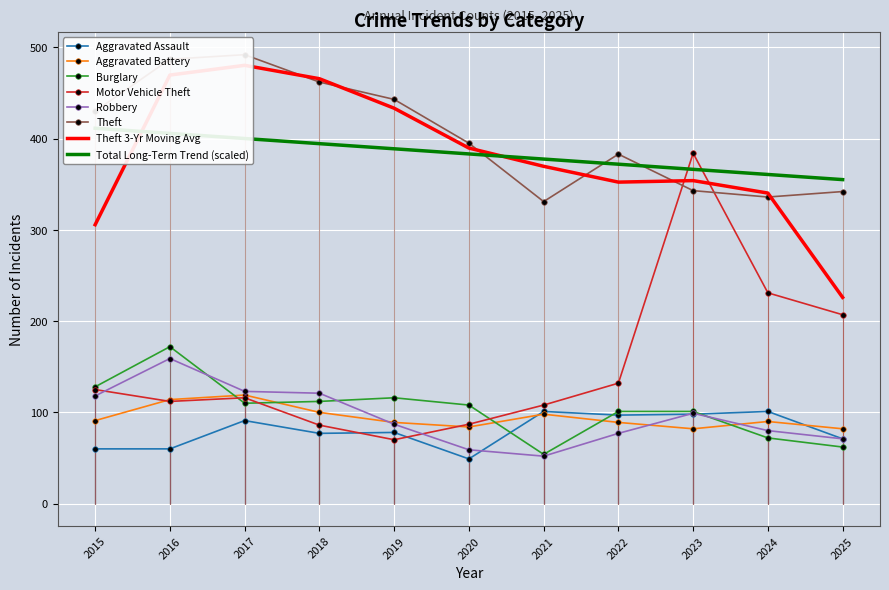

Which series changed the most between 2016 and 2025?

Theft